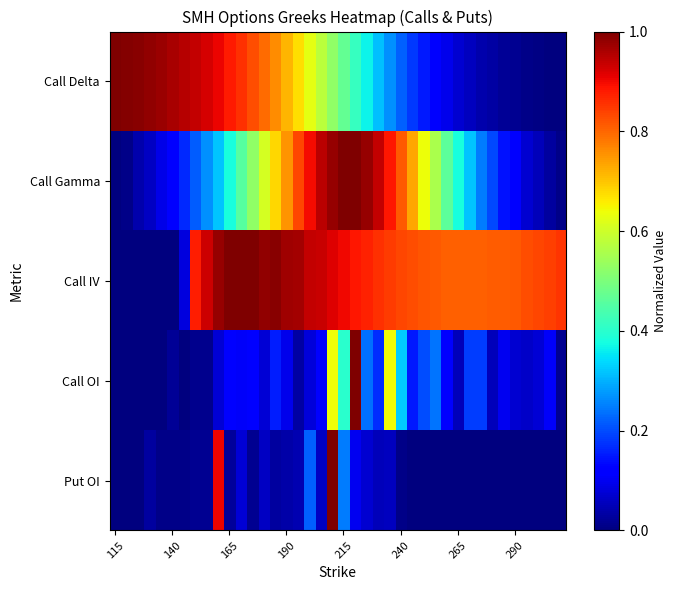

Which series has the widest spread of values?

Call Delta